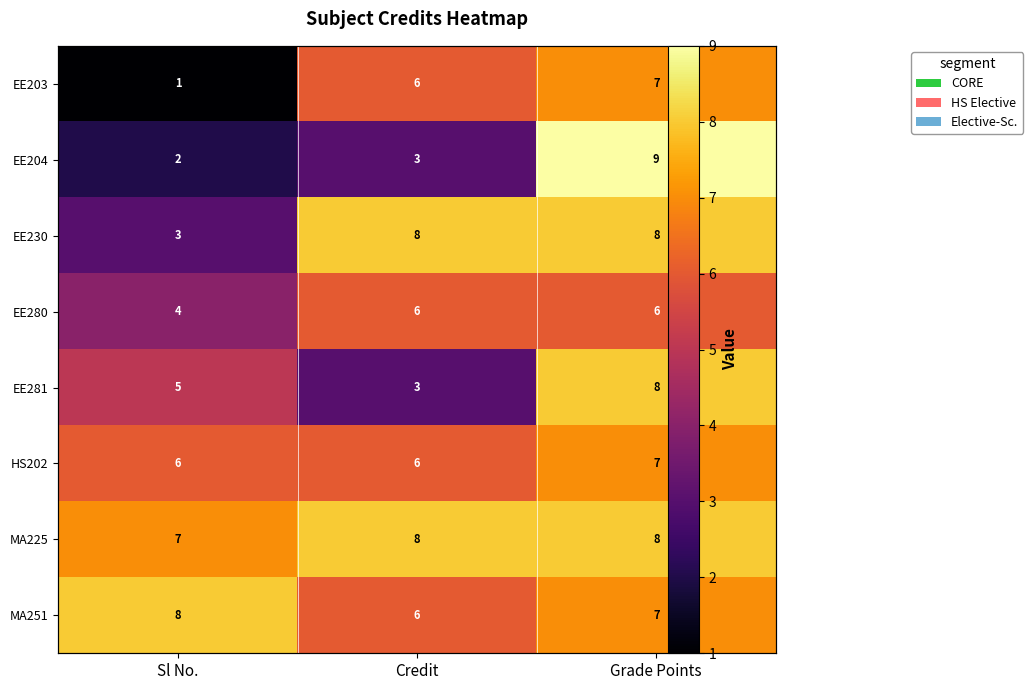

At which label is EE230 closest to 5?

Sl No.